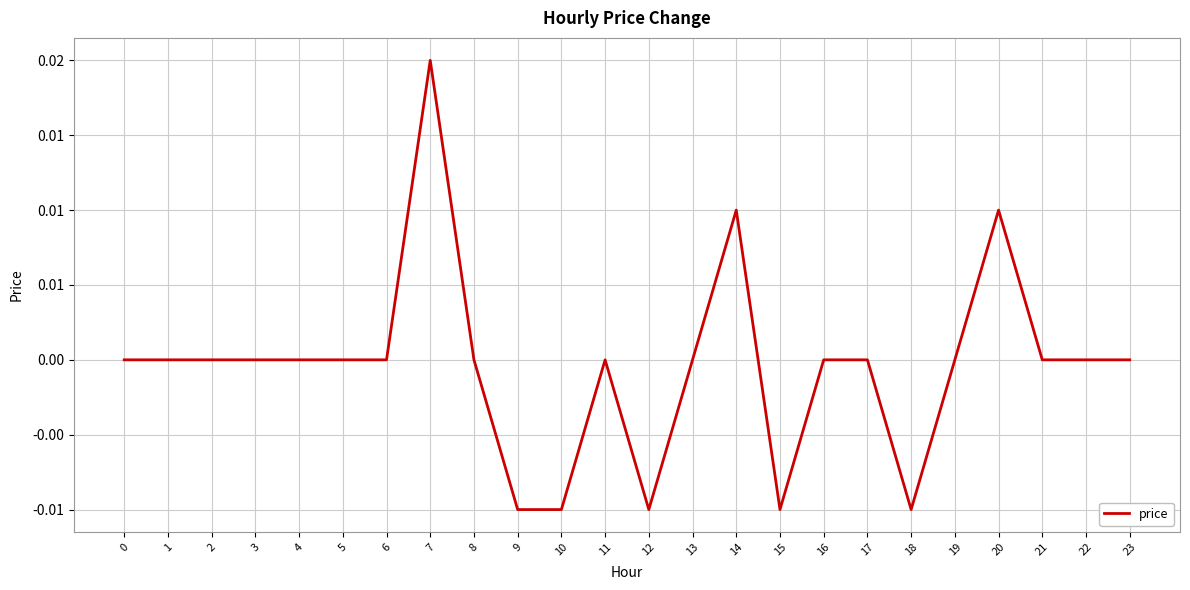

The value at 12 is -0.0. True or false?

False